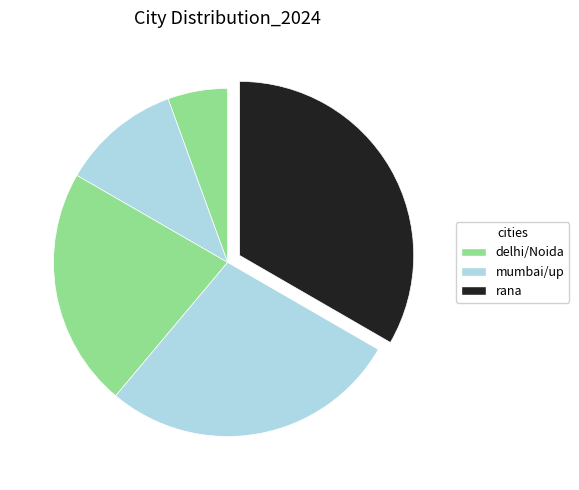

Count the number of slices in the pie.

5